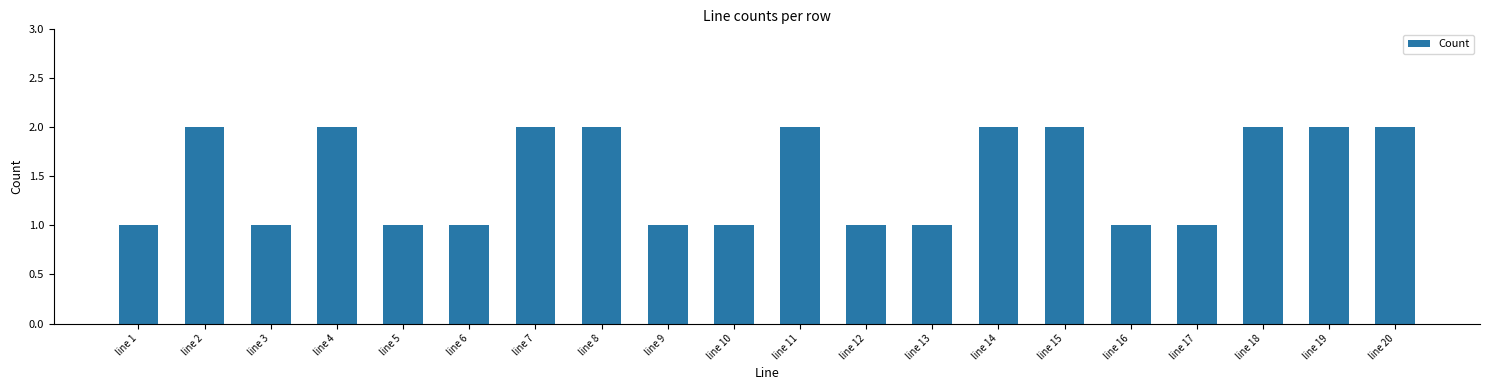

True or false: the data shows 1 at line 13.

True